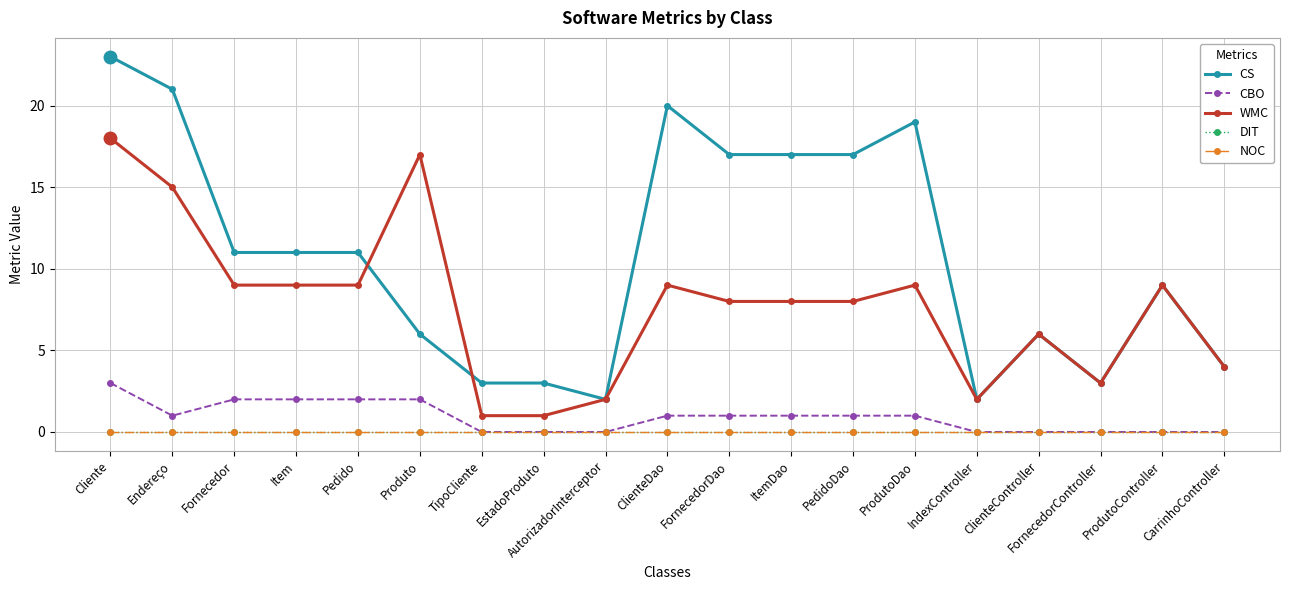

What is the highest value of the CS series?

23